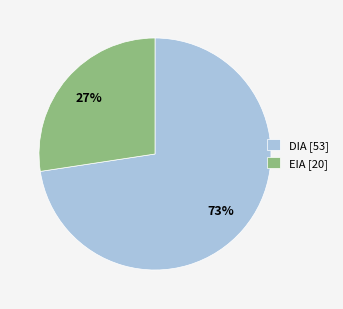

What is the smallest slice in the pie chart?

EIA